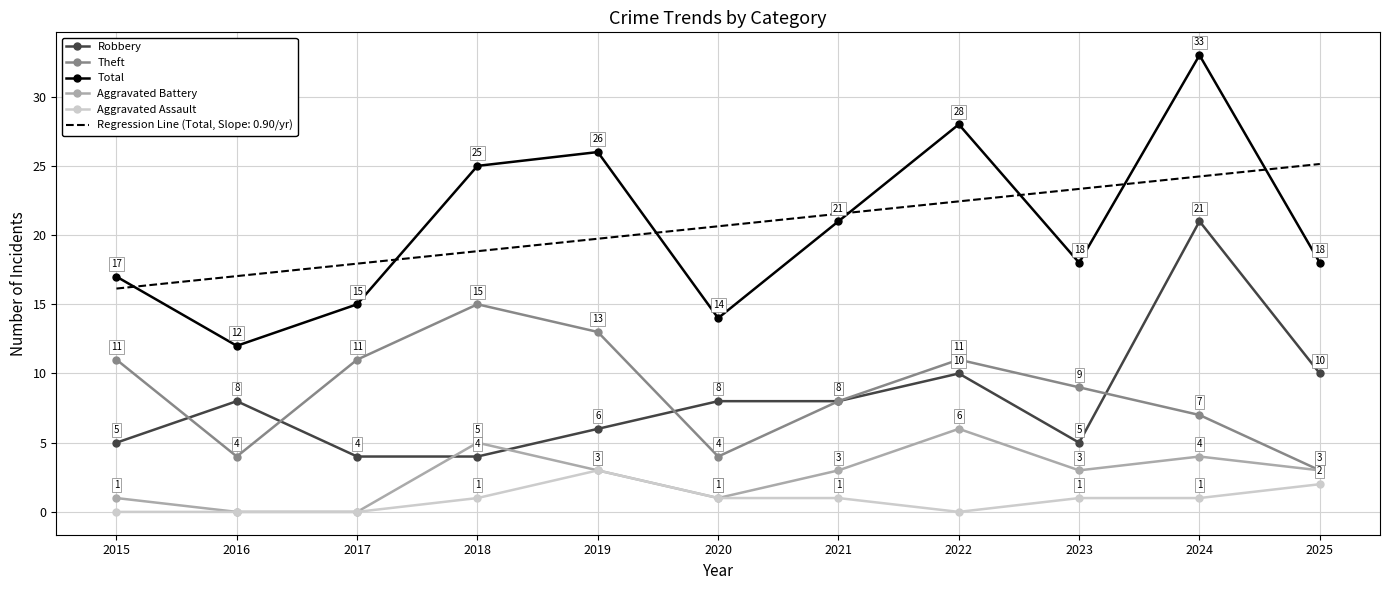

What is the sum of the Robbery values at 2024 and 2017?

25.0